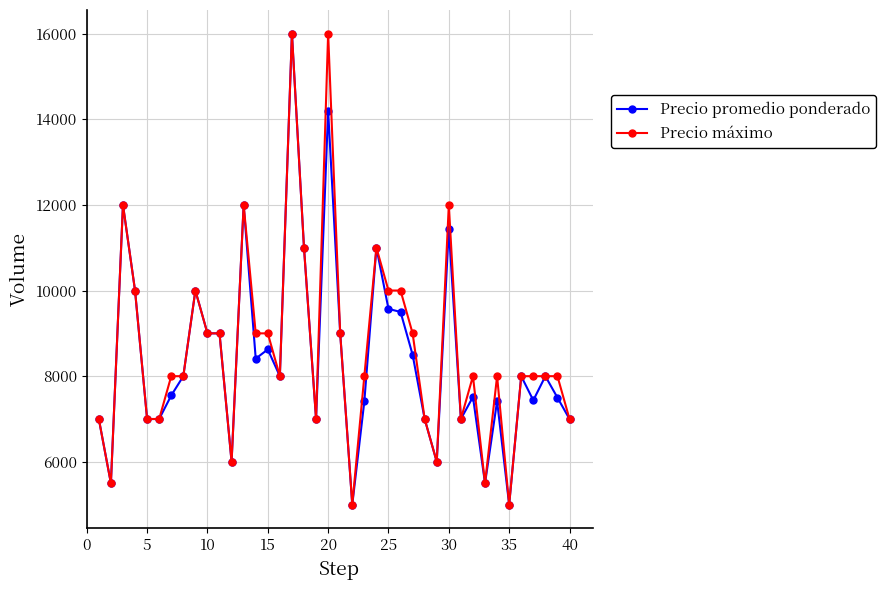

True or false: Precio promedio ponderado has more than 0 points higher than both neighbors.

True